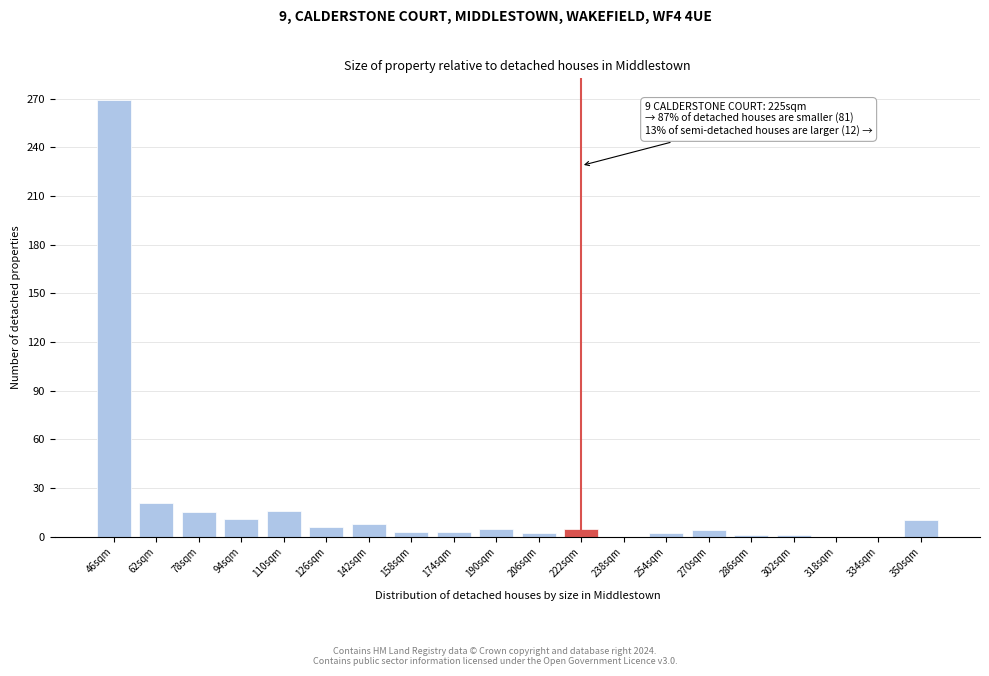

True or false: the data shows 125 at 334sqm.

False